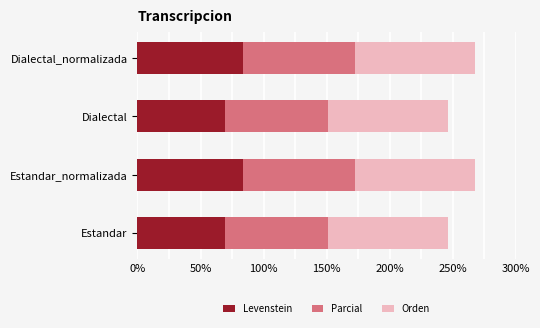

What is the total value across all series at Dialectal_normalizada?

267.9